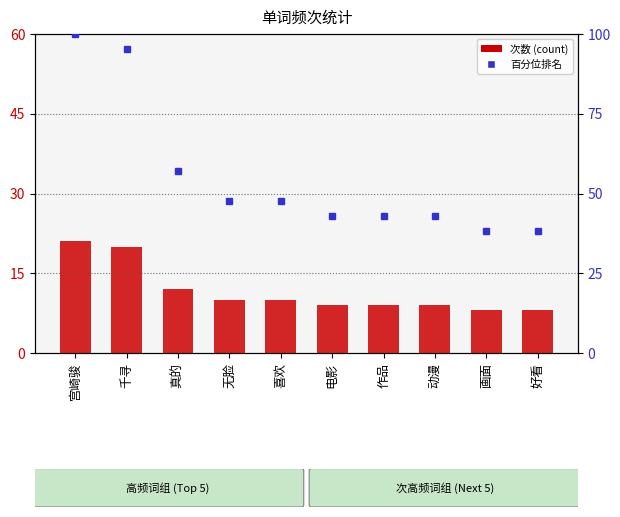

Is the value of 次数 at 画面 greater than the value of 样本内百分位排名 at 作品?

No